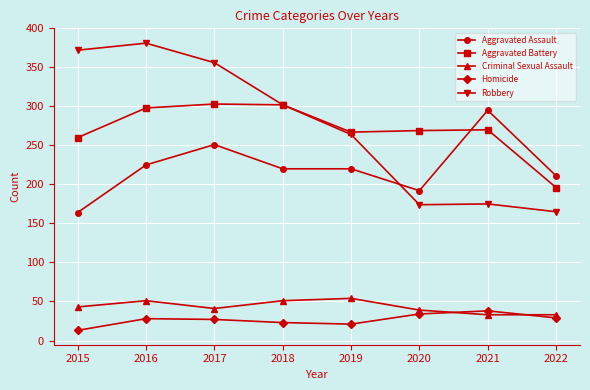

Where does the Aggravated Assault series first go above 220?

2016